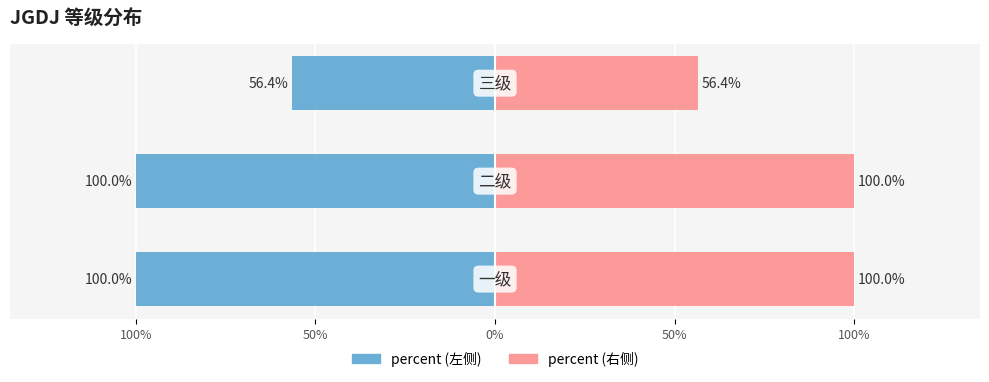

At 50%, list the series in order from smallest to largest.

percent (左), percent (右)